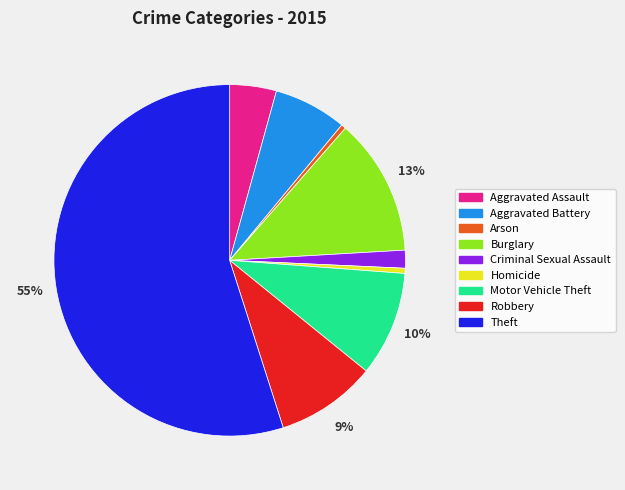

True or false: Arson accounts for 9% of the total.

False